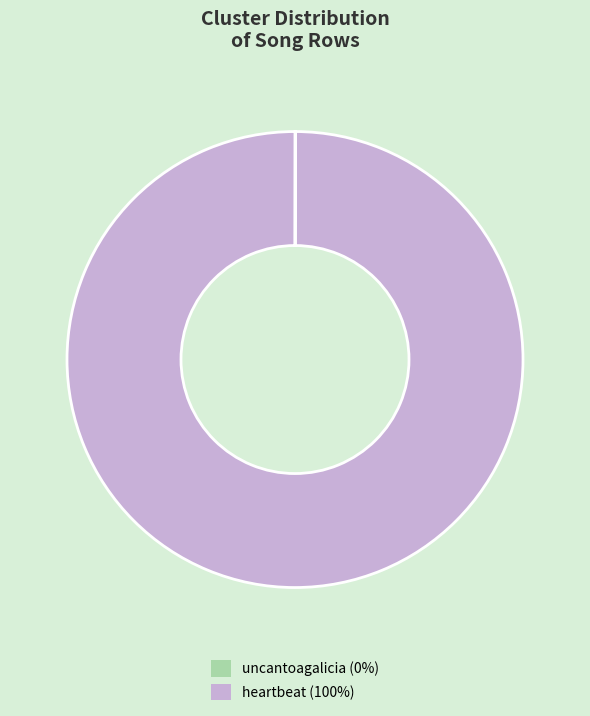

Is there a majority slice in this chart?

Yes